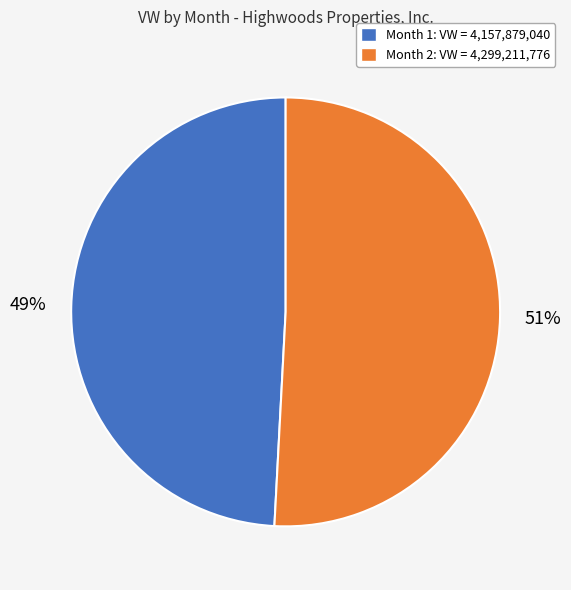

Is the sum of Month 2 and Month 1 greater than half?

Yes